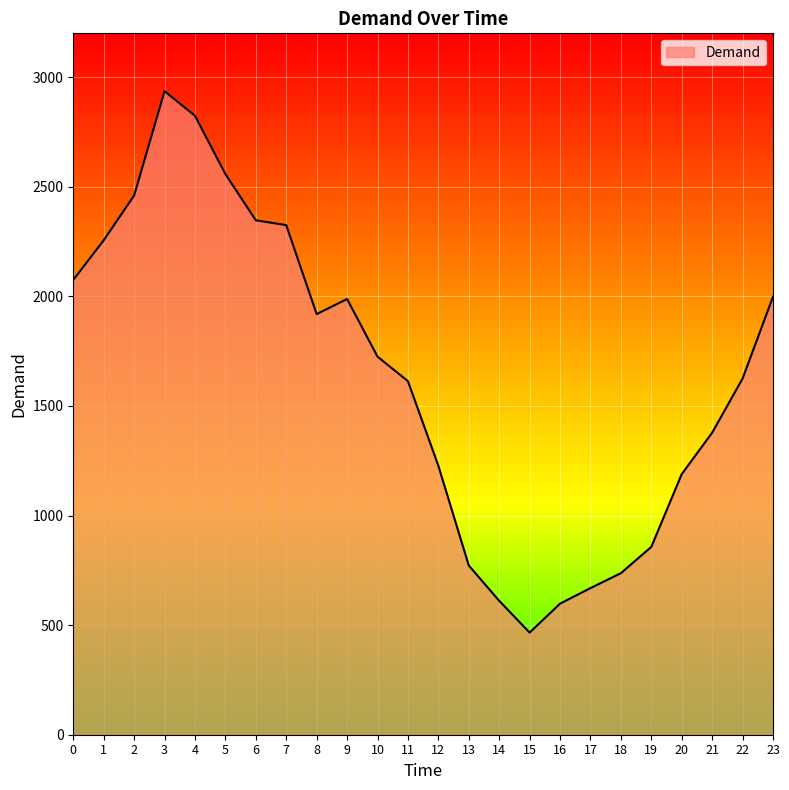

What is the minimum value shown in the chart?

466